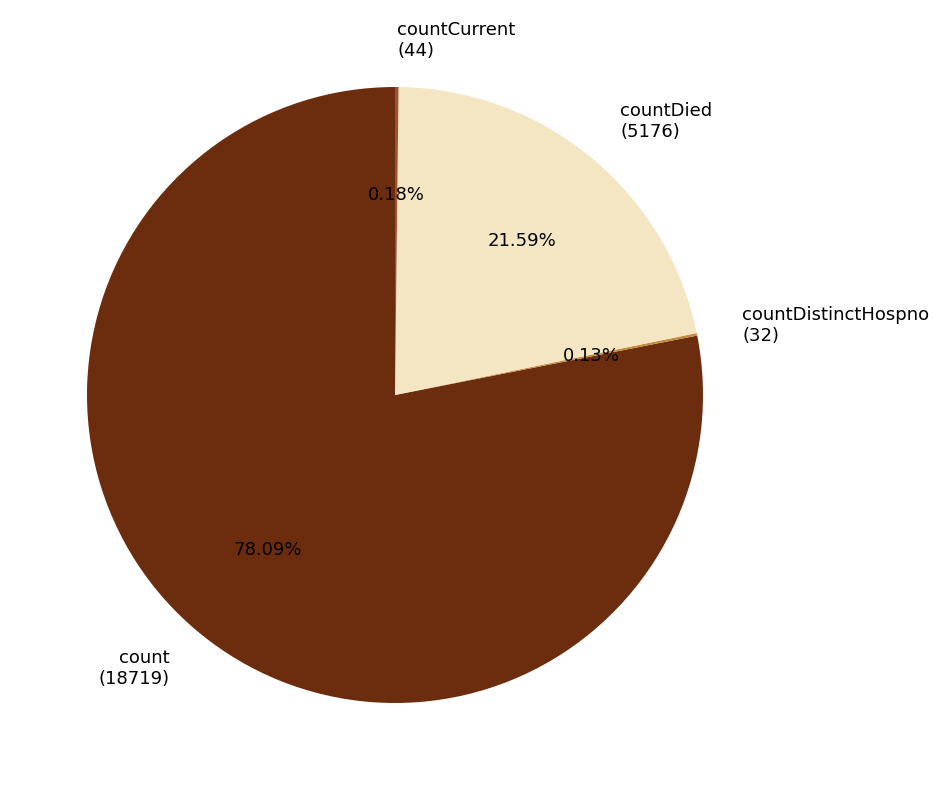

Which slice is the largest?

count (18719)